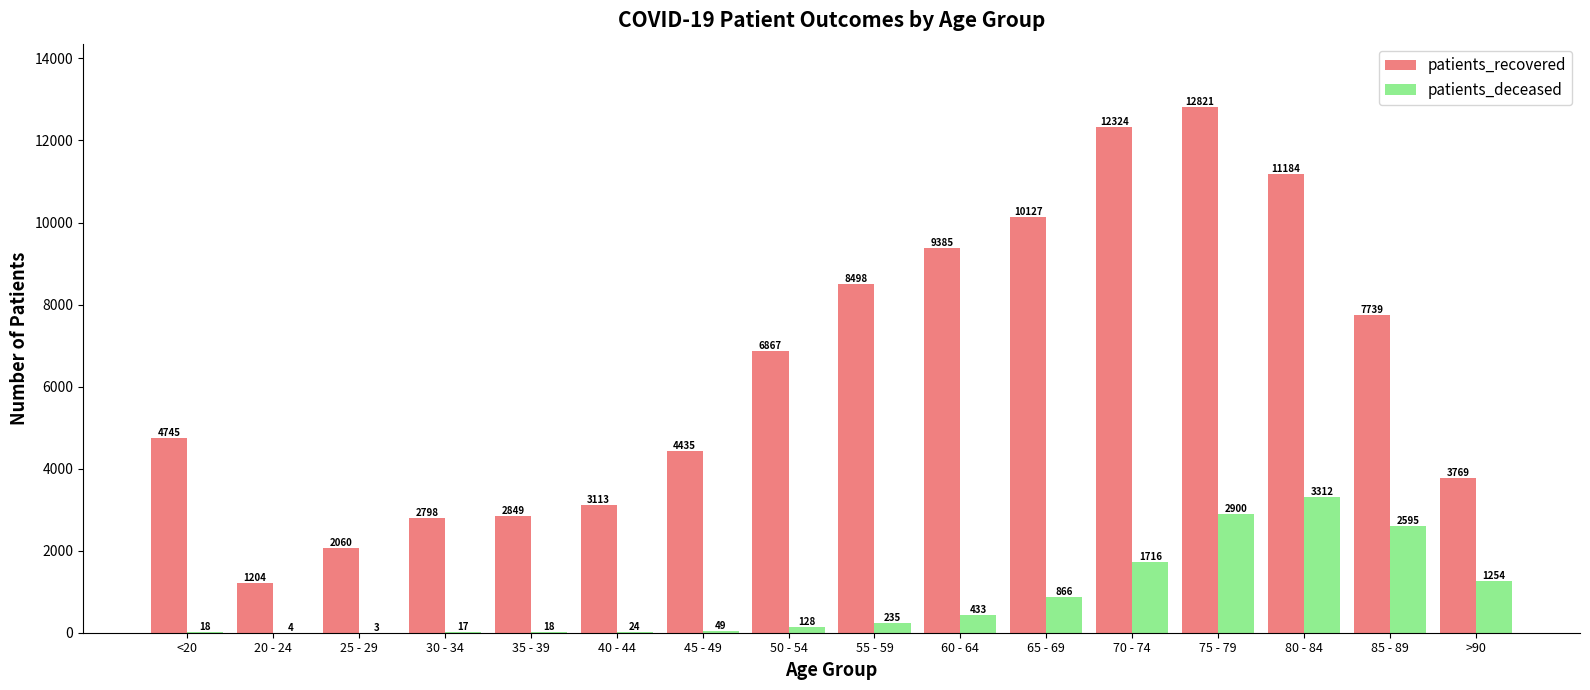

What is the highest value of the patients_deceased series?

3312